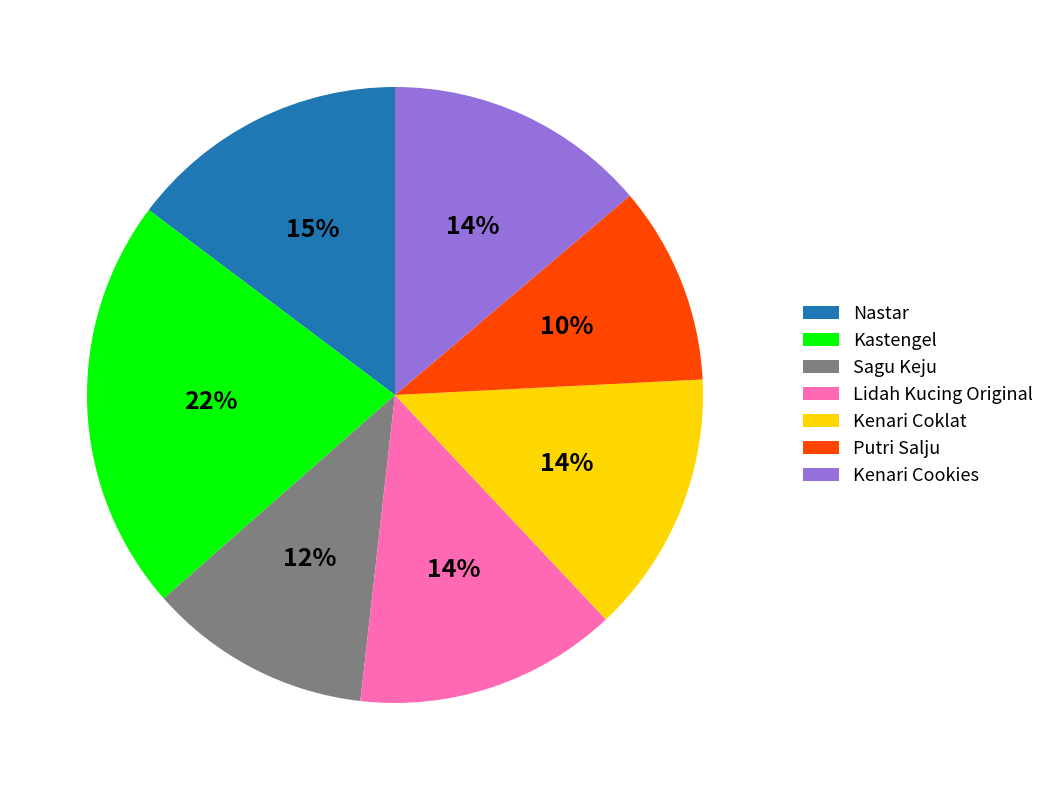

To the nearest percent, what portion does Nastar represent?

15%